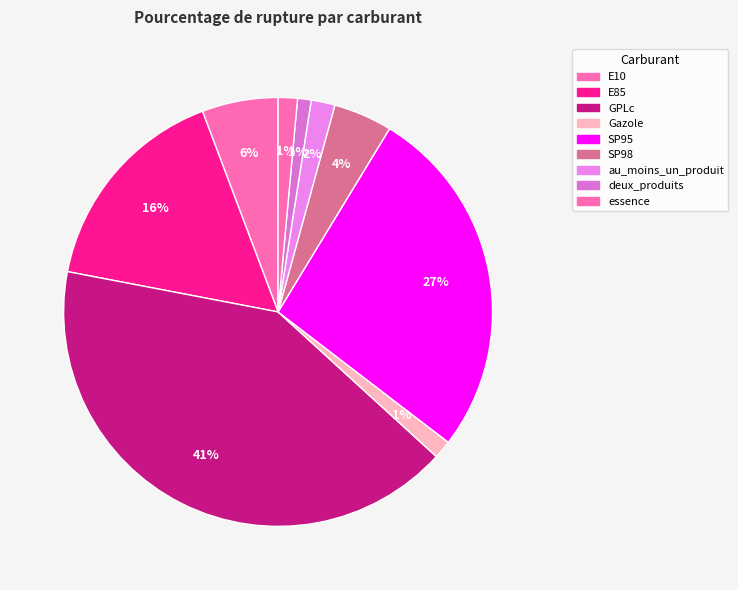

How many slices are in this pie chart?

9